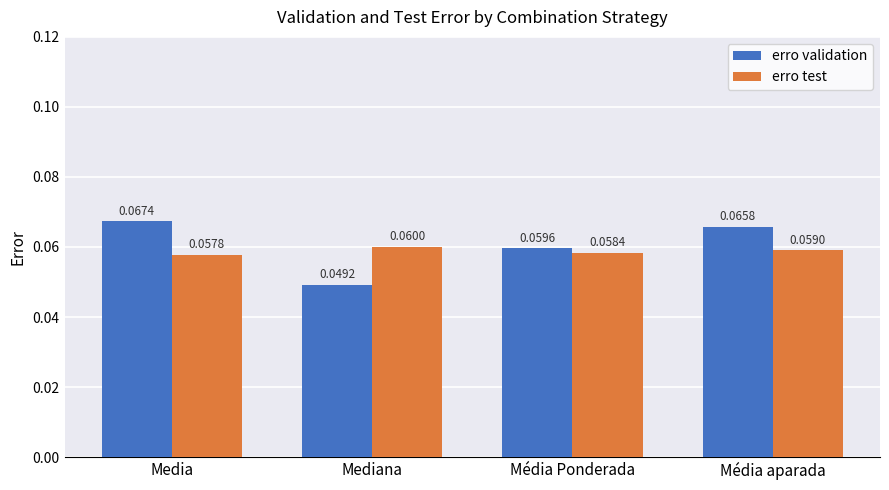

Which label corresponds to the largest value in the chart?

Media